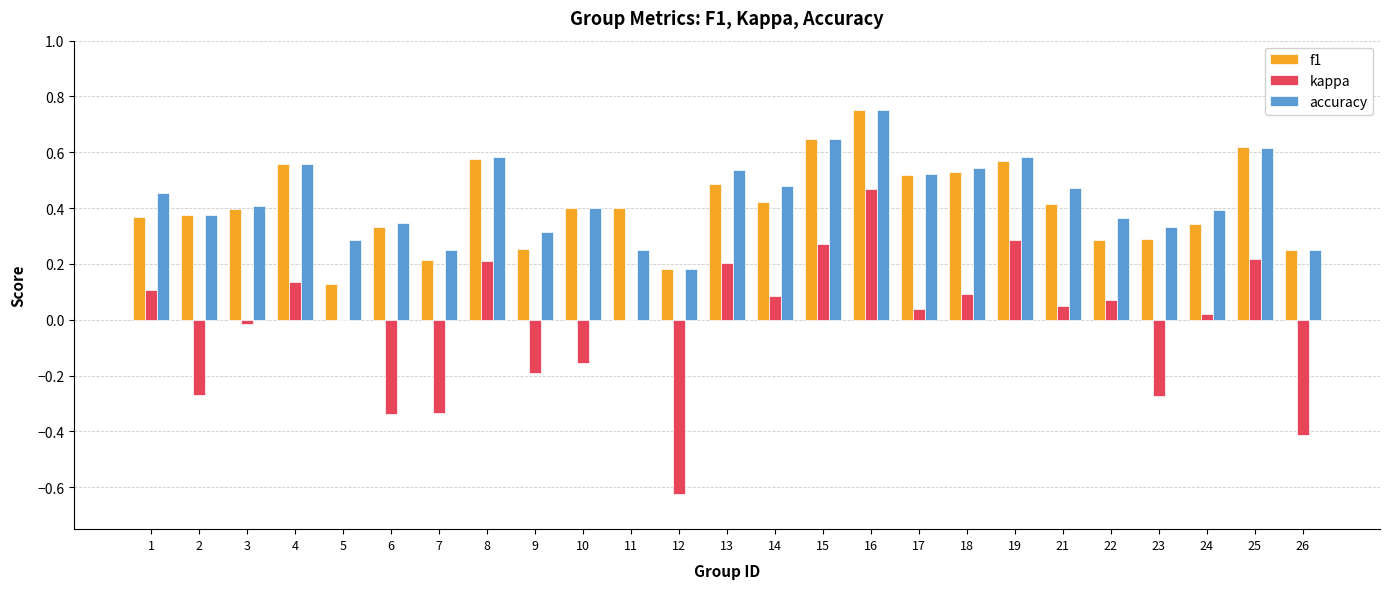

Is it true that kappa equals 0.2 at 8?

True